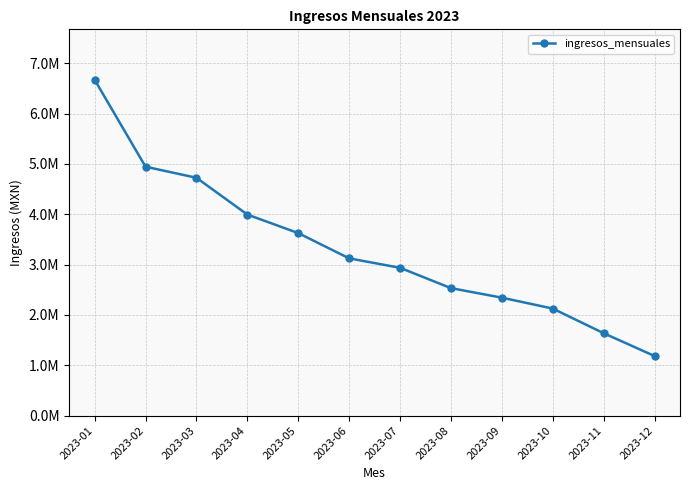

Rank the categories by value from lowest to highest.

2023-12, 2023-11, 2023-10, 2023-09, 2023-08, 2023-07, 2023-06, 2023-05, 2023-04, 2023-03, 2023-02, 2023-01